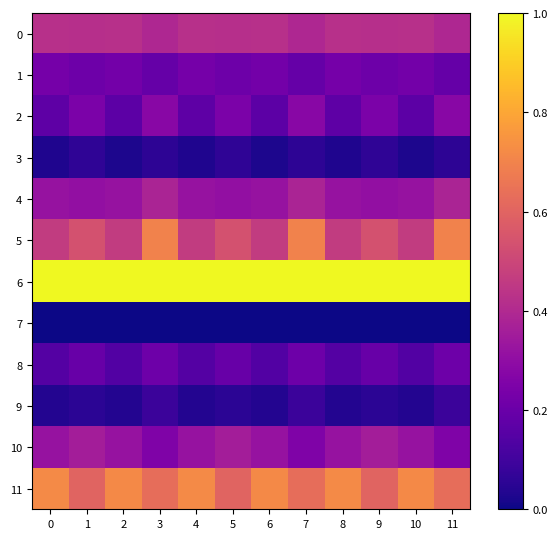

At which category is the sum across all series the highest?

3